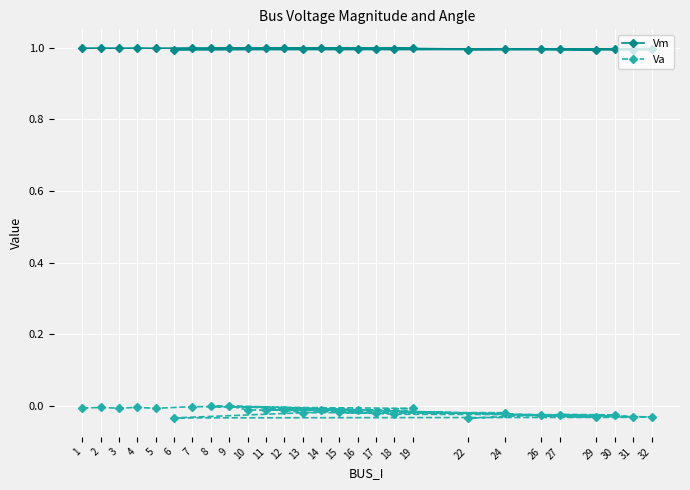

Is the value of Vm at 6 greater than the value of Va at 10?

Yes